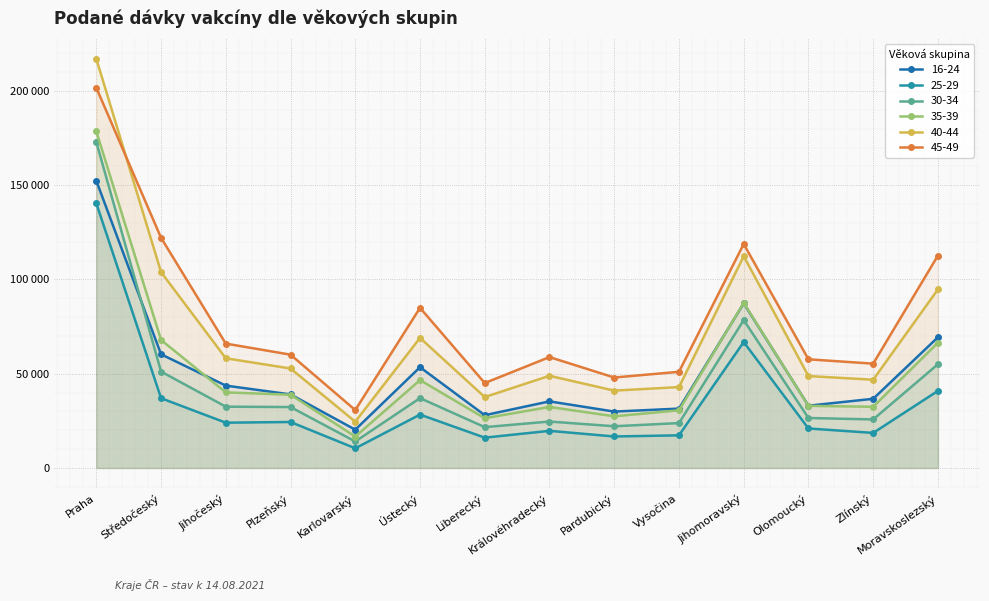

True or false: 16-24 and 45-49 intersect in this chart.

False